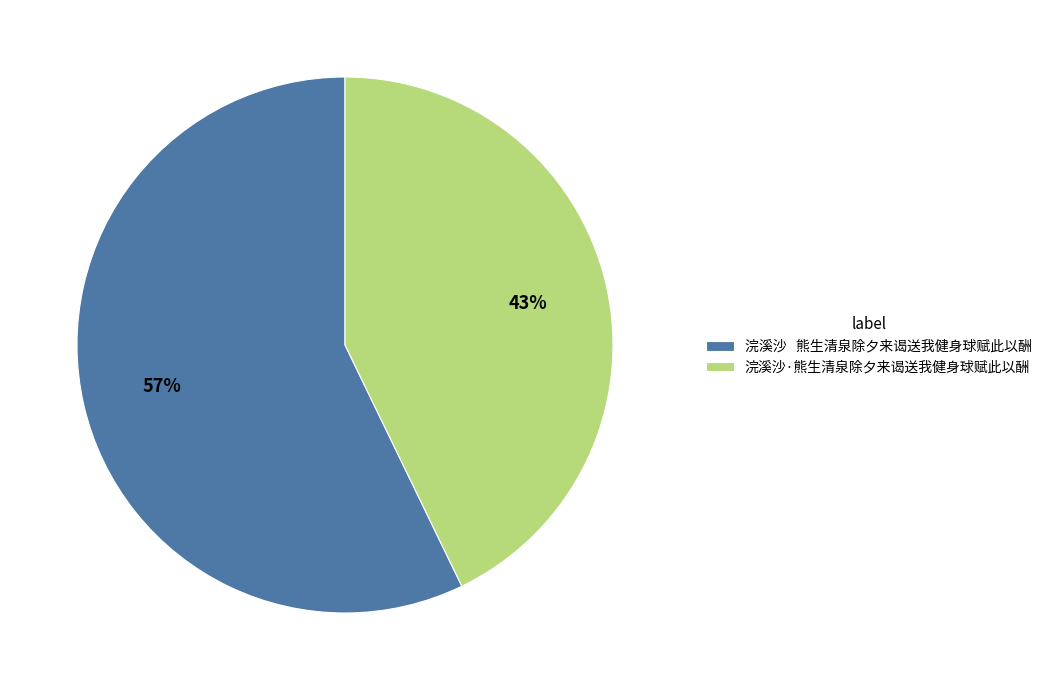

Does 浣溪沙·熊生清泉除夕来谒送我健身球赋此以酬 represent more than half of the total?

No